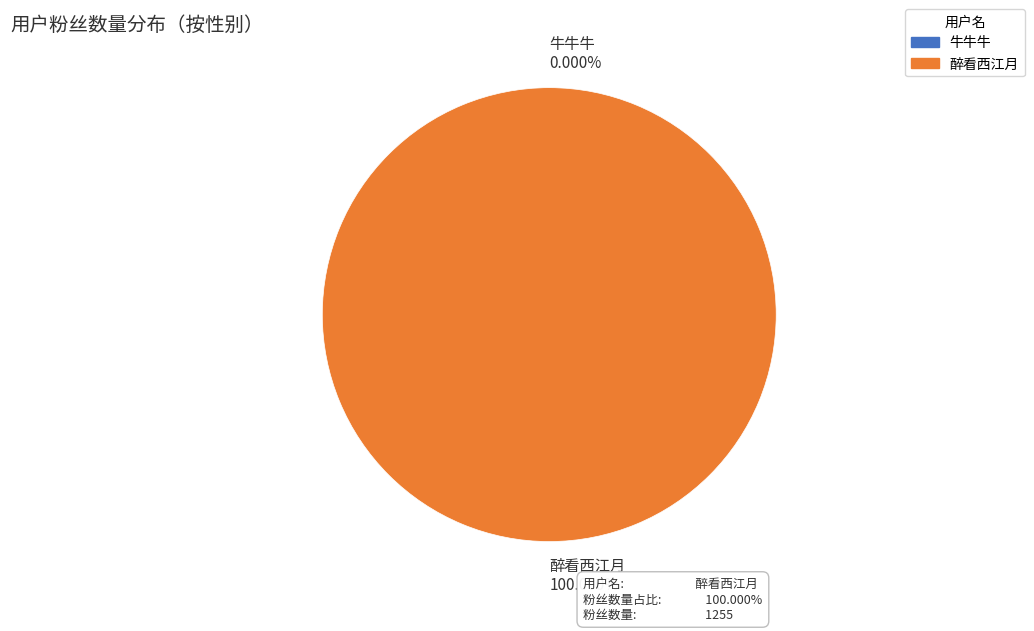

How many segments does this pie chart have?

2